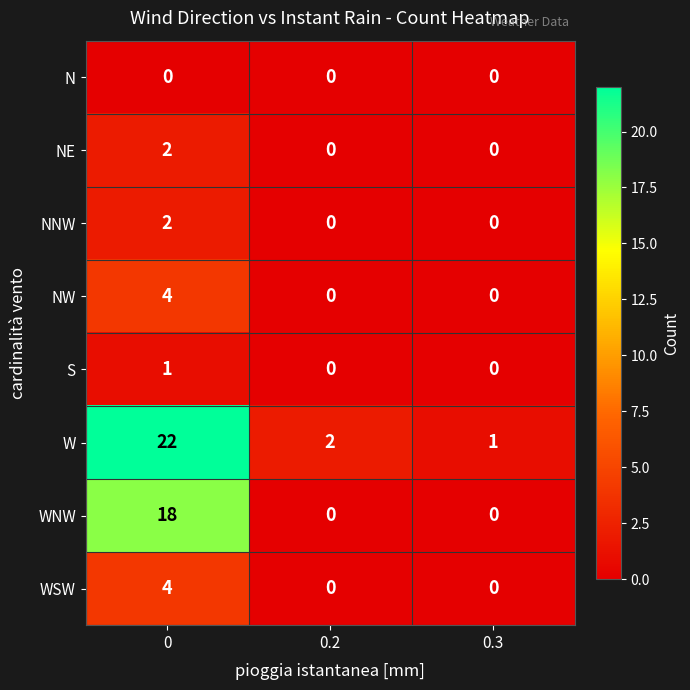

How many values in the NW series exceed 0?

1